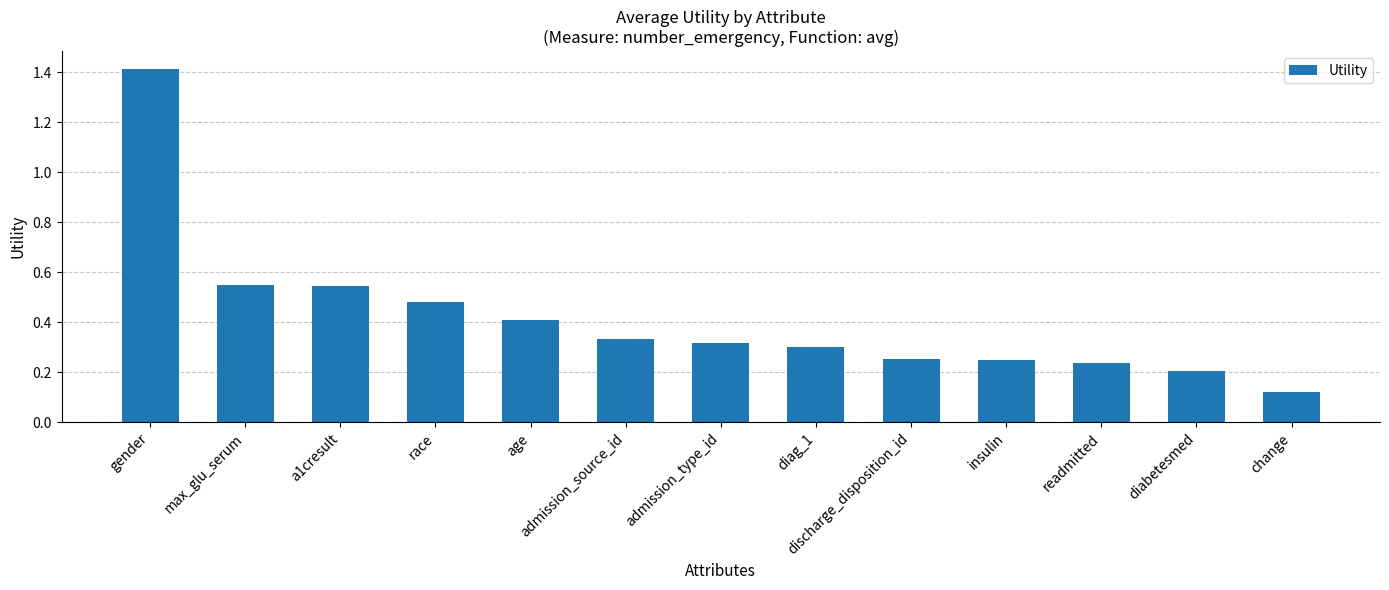

Does the chart contain any negative values?

No